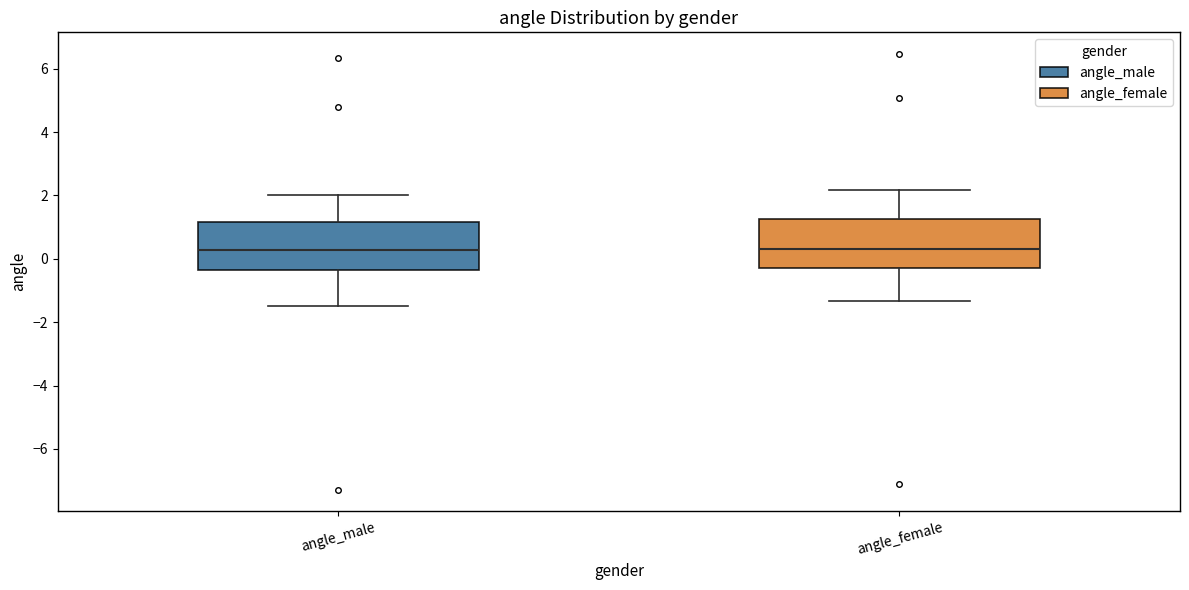

Where is the lower edge of the box for angle_male on the y-axis? The values are not printed on the chart, so give them approximately, as read against the axis.

-0.4